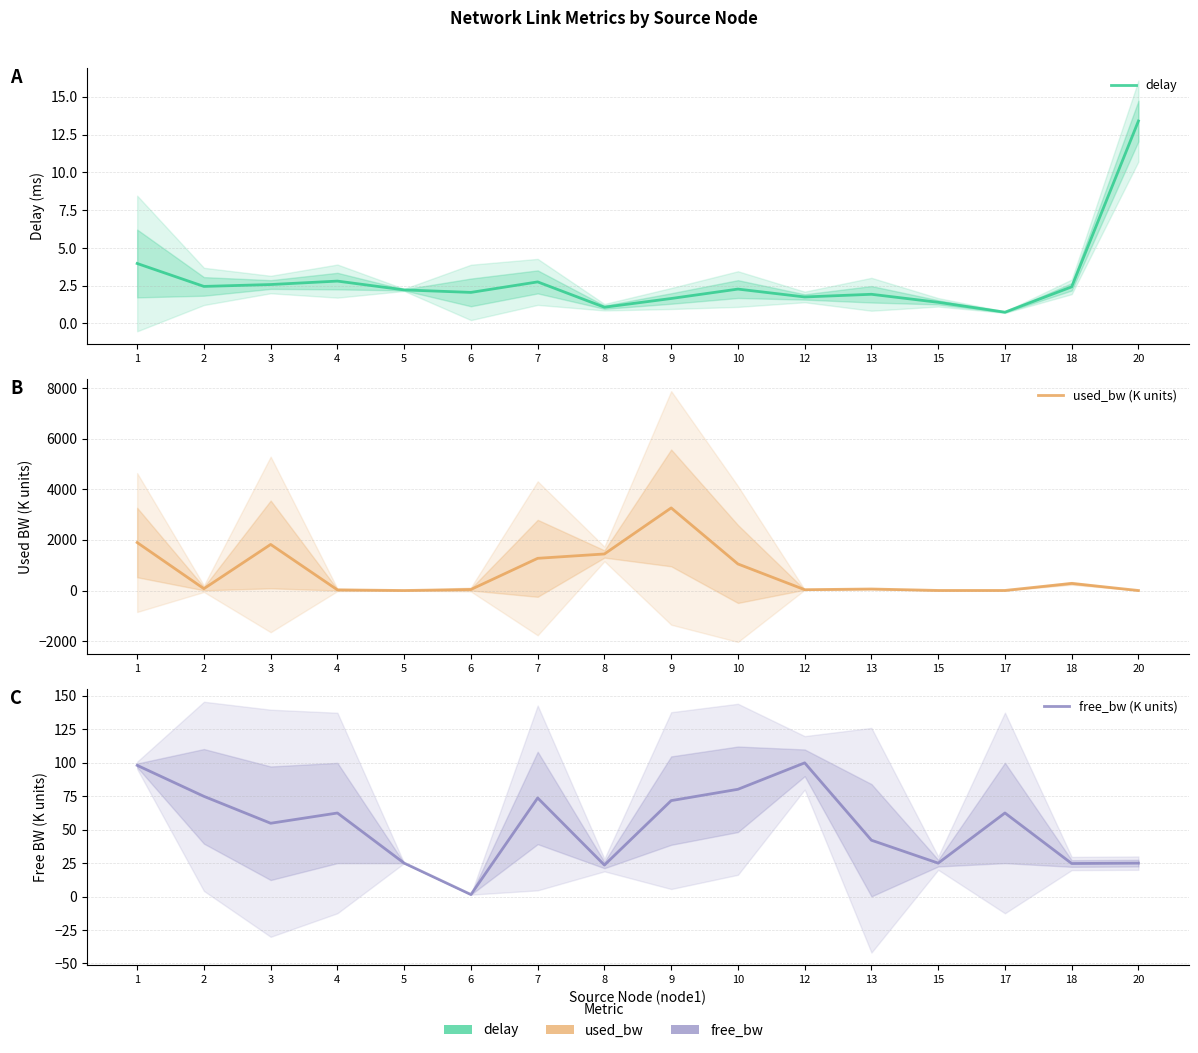

At how many categories does at least one series exceed 456?

6